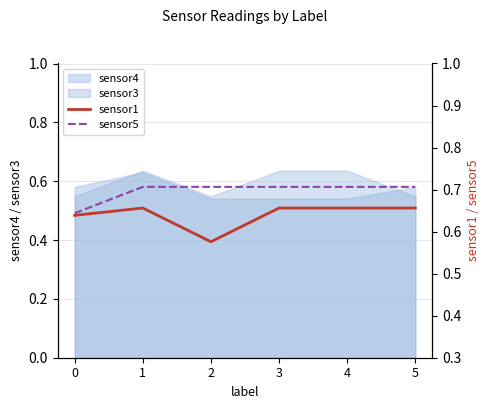

Between 2 and 3, which series saw the biggest shift?

sensor1